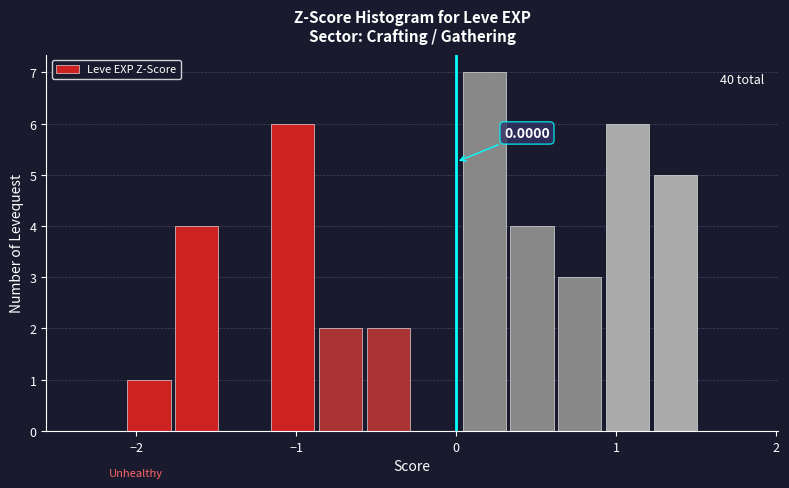

Read against the x-axis, roughly where is the centre of the tallest bar?

0.2